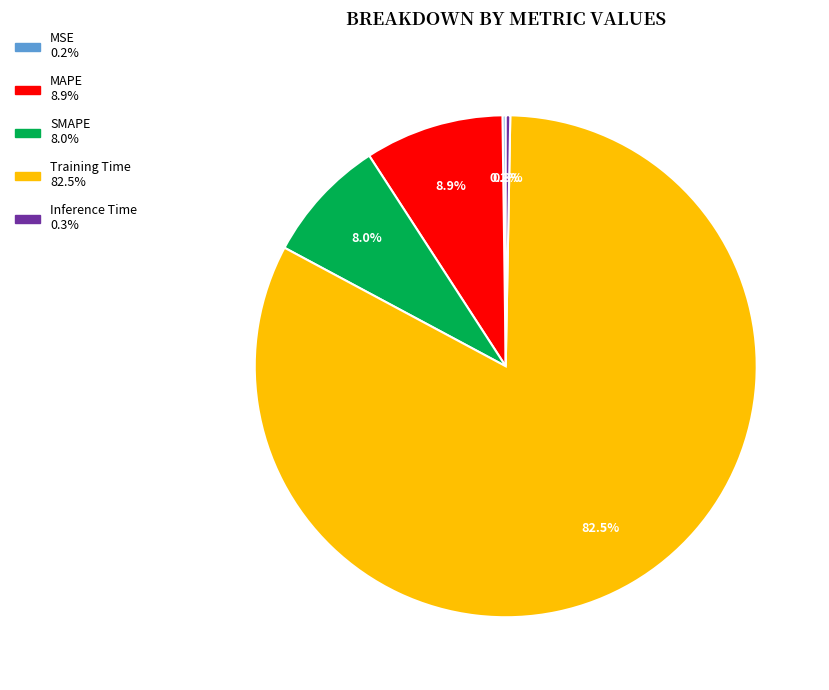

To the nearest percent, what is the difference between the largest and smallest slice percentages?

82%